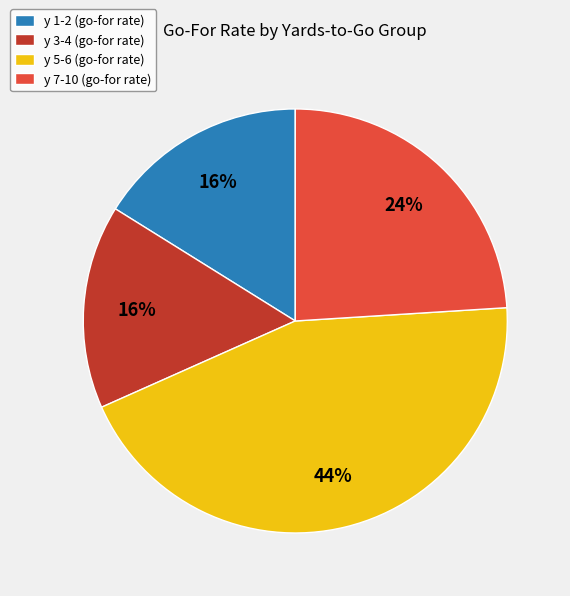

How many segments does this pie chart have?

4